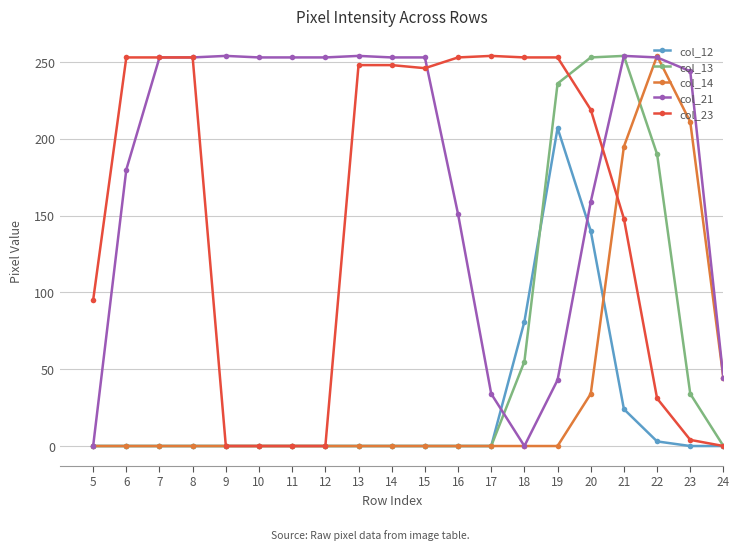

How many lines are shown in the chart?

5